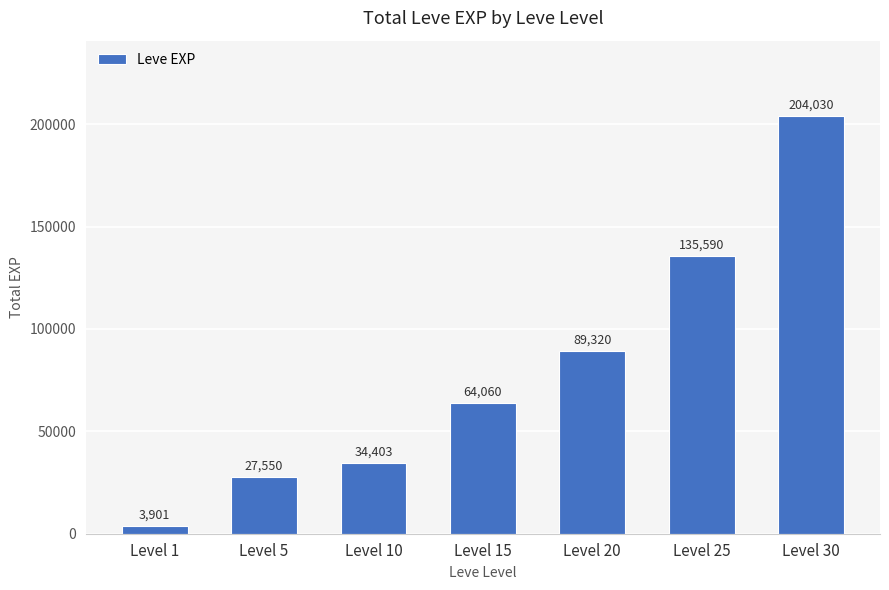

Reading left to right, list all the values displayed in this chart.

3901	27550	34403	64060	89320	135590	204030